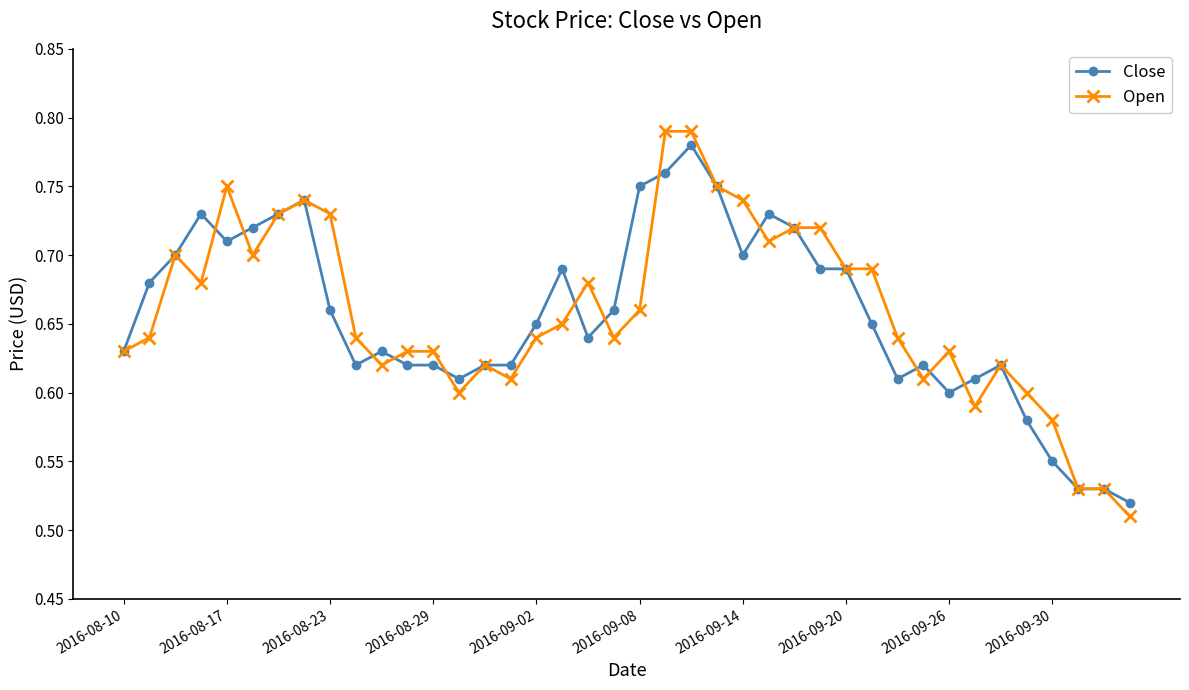

At how many categories does at least one series exceed 0?

40